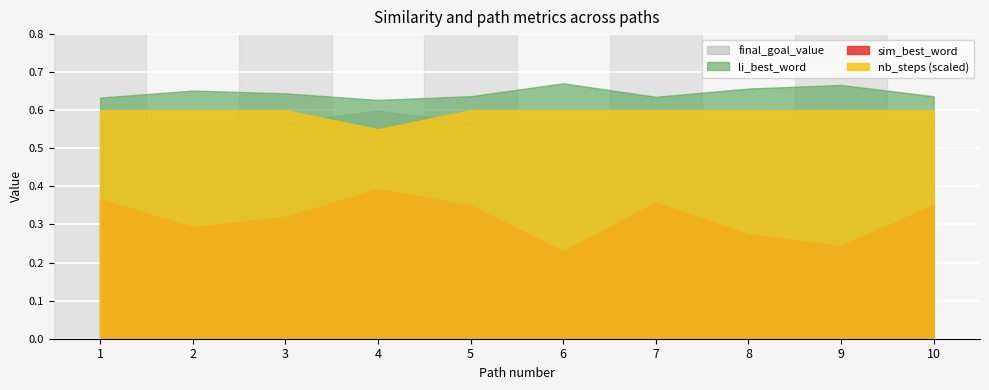

At which label does sim_best_word reach its peak?

4